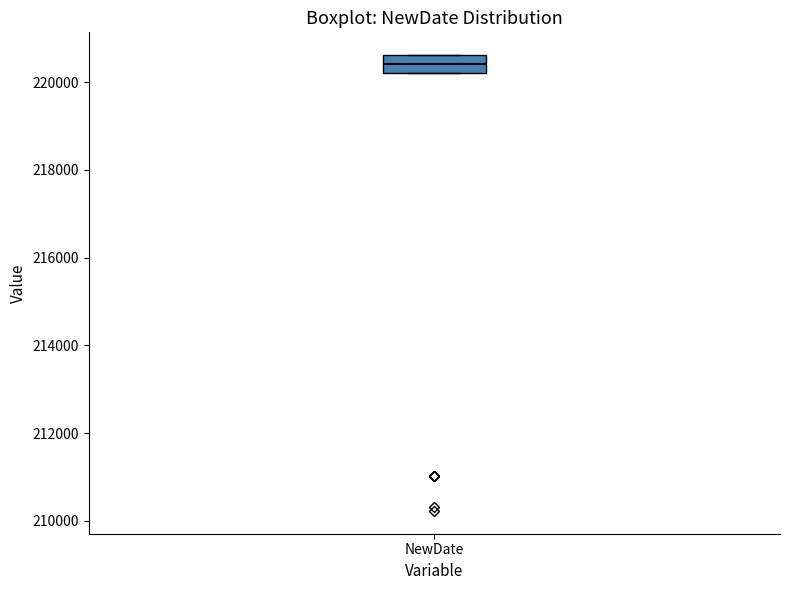

Transcribe this box plot: give where the median line is, the range the box spans, and where the two whiskers end, as read against the y-axis. The values are not printed on the chart, so give them approximately, as read against the axis.

median 220400, box 220200 to 220600, whiskers 220200 to 220600